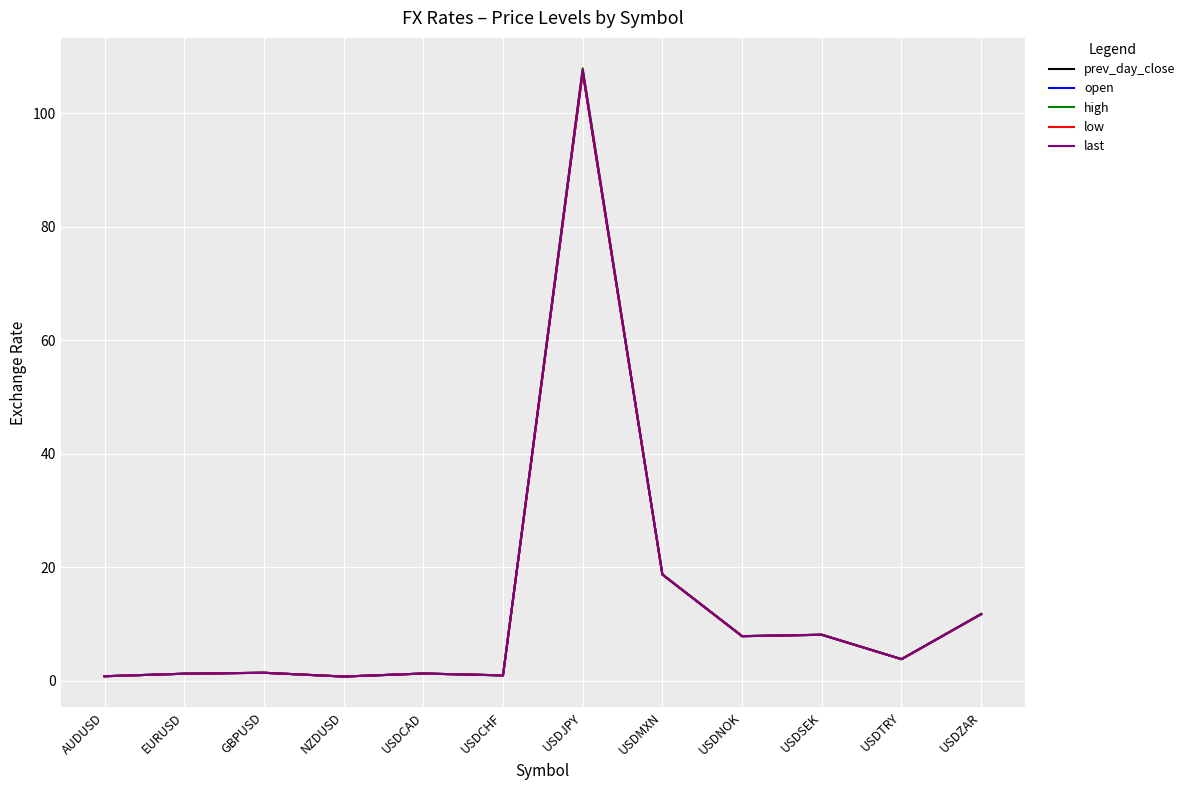

How many distinct data groups are displayed?

5